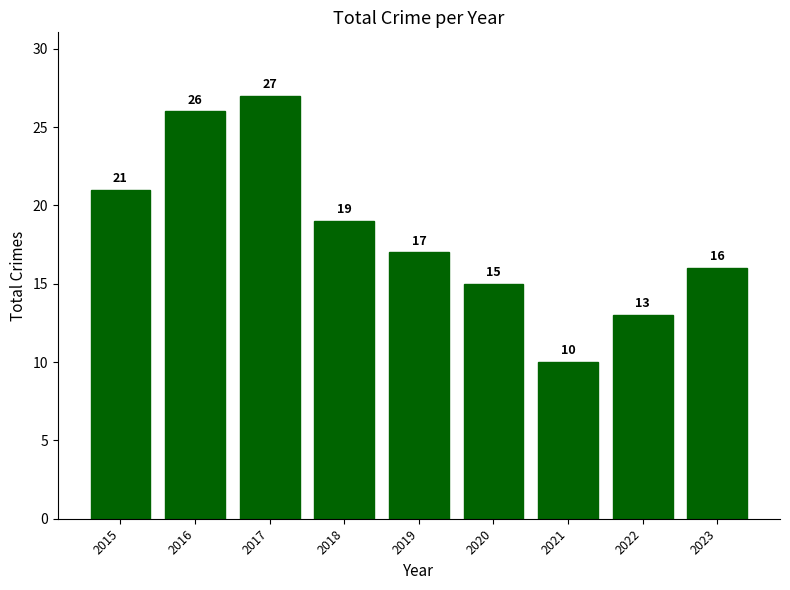

What is the maximum value shown in the chart?

27